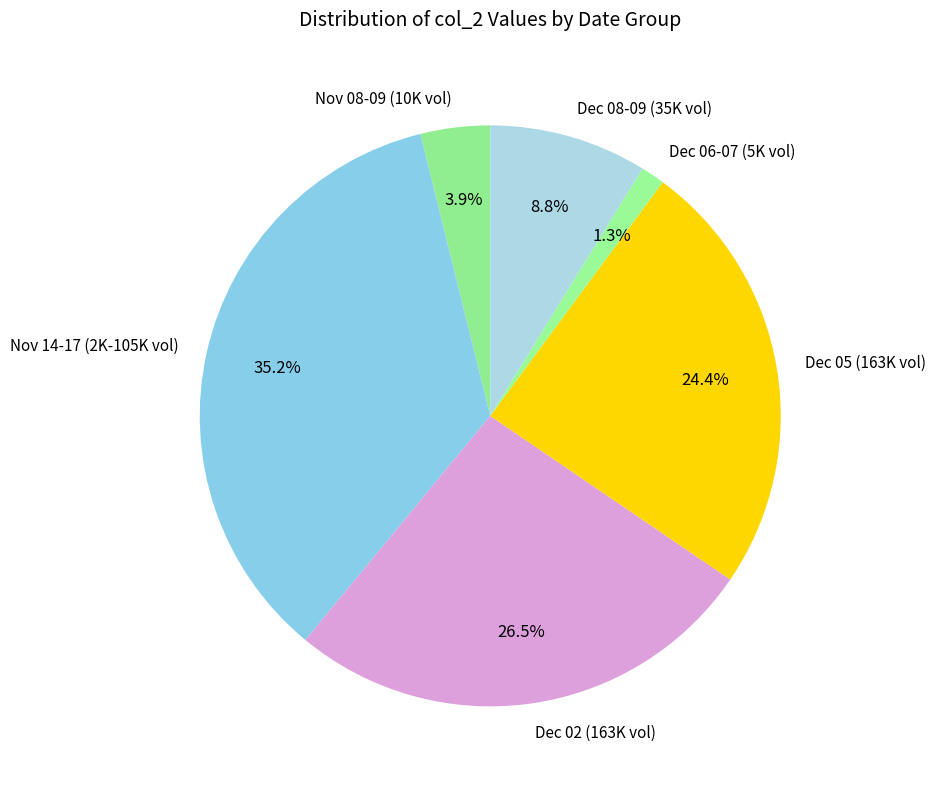

To the nearest percent, what is the average slice percentage?

17%